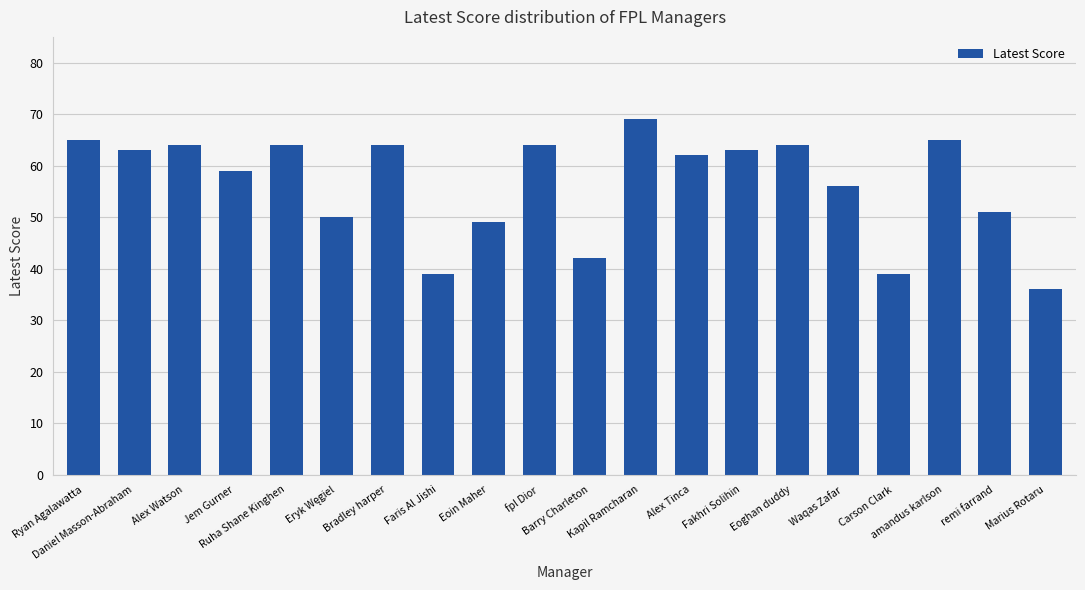

Are the bars horizontal?

No